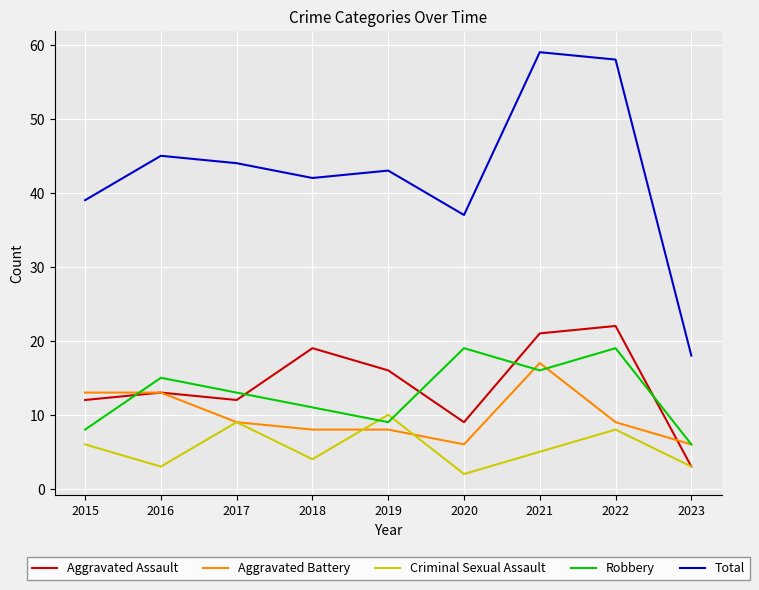

Reading left to right, list all the values displayed in this chart.

Aggravated Assault: 2015=12	2016=13	2017=12	2018=19	2019=16	2020=9	2021=21	2022=22	2023=3
Aggravated Battery: 2015=13	2016=13	2017=9	2018=8	2019=8	2020=6	2021=17	2022=9	2023=6
Criminal Sexual Assault: 2015=6	2016=3	2017=9	2018=4	2019=10	2020=2	2021=5	2022=8	2023=3
Robbery: 2015=8	2016=15	2017=13	2018=11	2019=9	2020=19	2021=16	2022=19	2023=6
Total: 2015=39	2016=45	2017=44	2018=42	2019=43	2020=37	2021=59	2022=58	2023=18